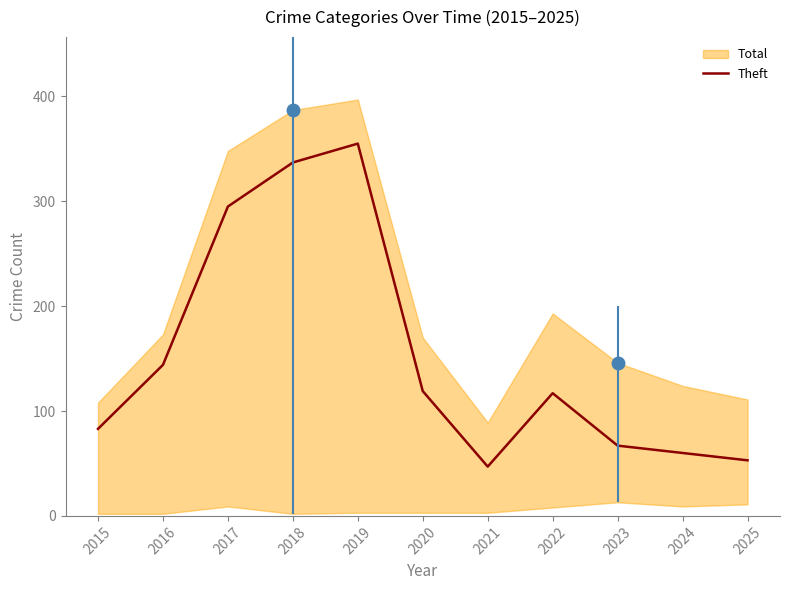

Reading right to left, list all the values displayed in this chart.

2025=53	2024=60	2023=67	2022=117	2021=47	2020=119	2019=355	2018=337	2017=295	2016=144	2015=83